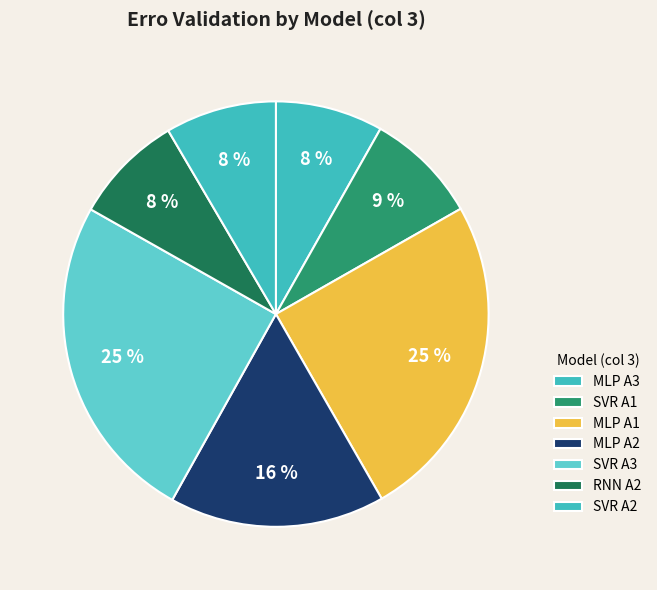

Is MLP A2 the majority of the pie?

No